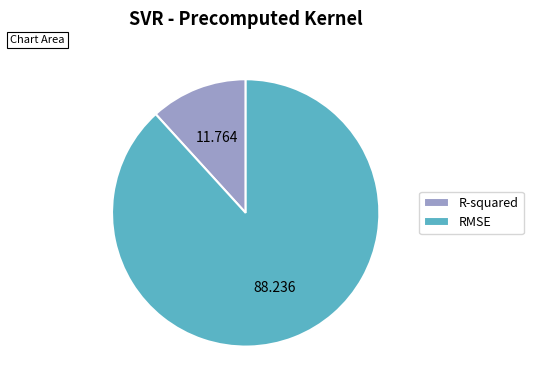

What is the smallest slice in the pie chart?

R-squared